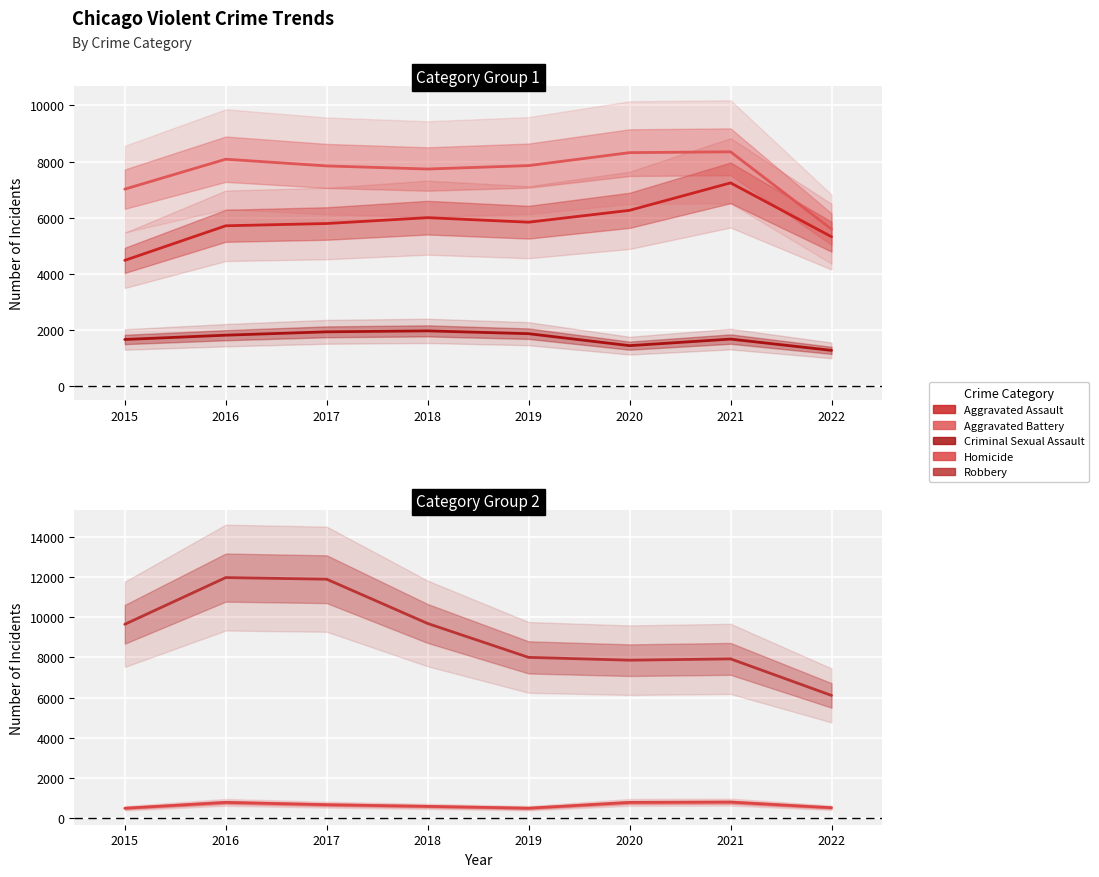

How many values in the Aggravated Battery series are below 7857?

4